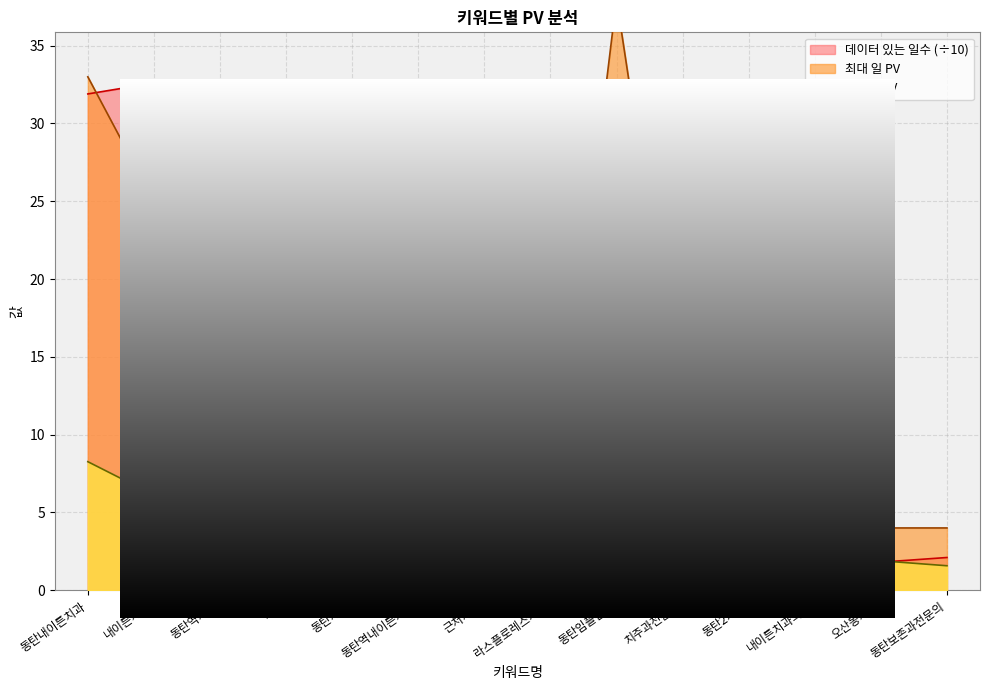

True or false: 데이터 있는 일수 has more than 1 points higher than both neighbors.

True